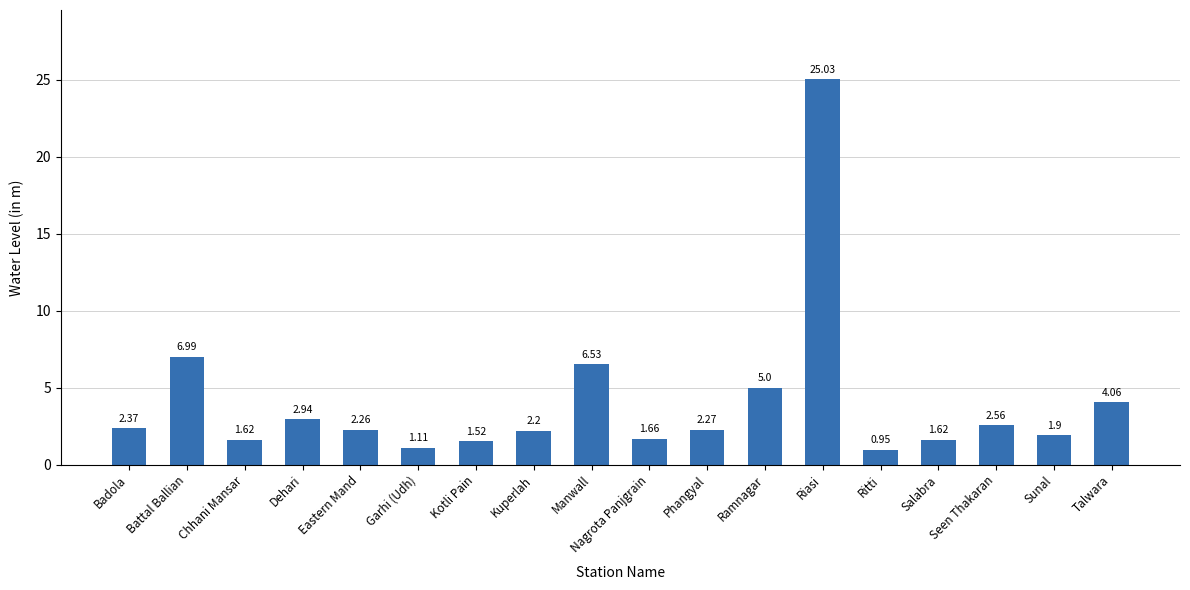

Are the bars grouped side by side (vs. stacked)?

No